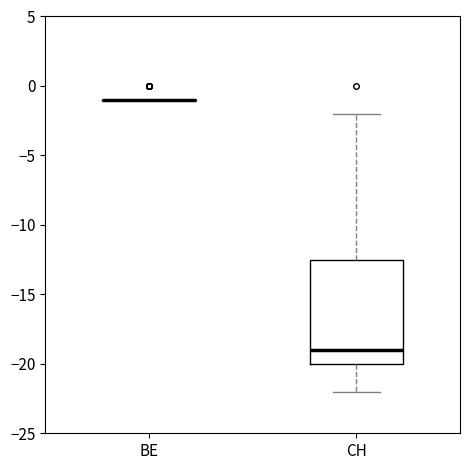

Where does the upper whisker of the box for CH end on the y-axis? The values are not printed on the chart, so give them approximately, as read against the axis.

-2.0